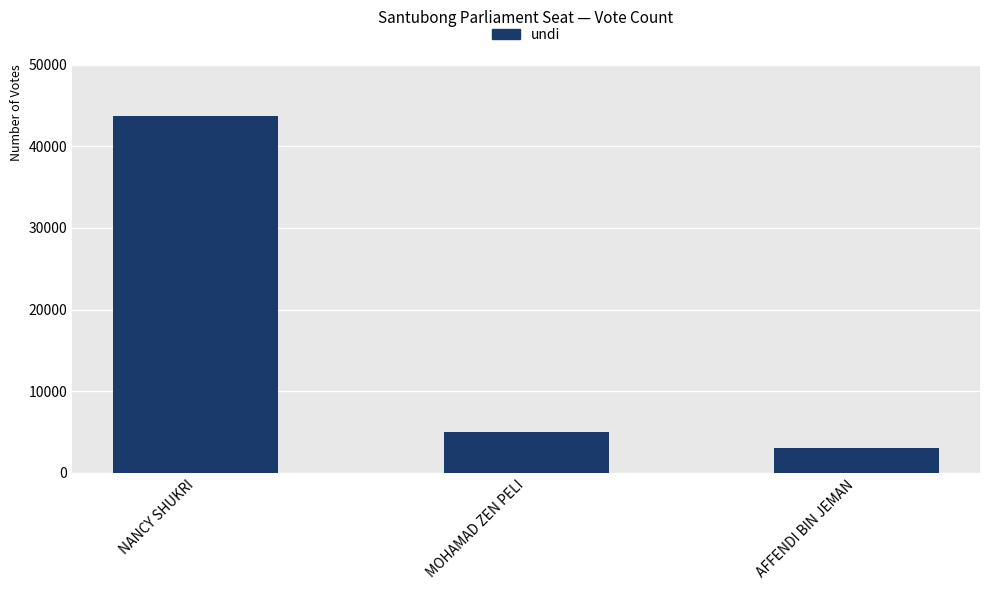

Reading left to right, extract all data points from this chart.

43739	5058	3012